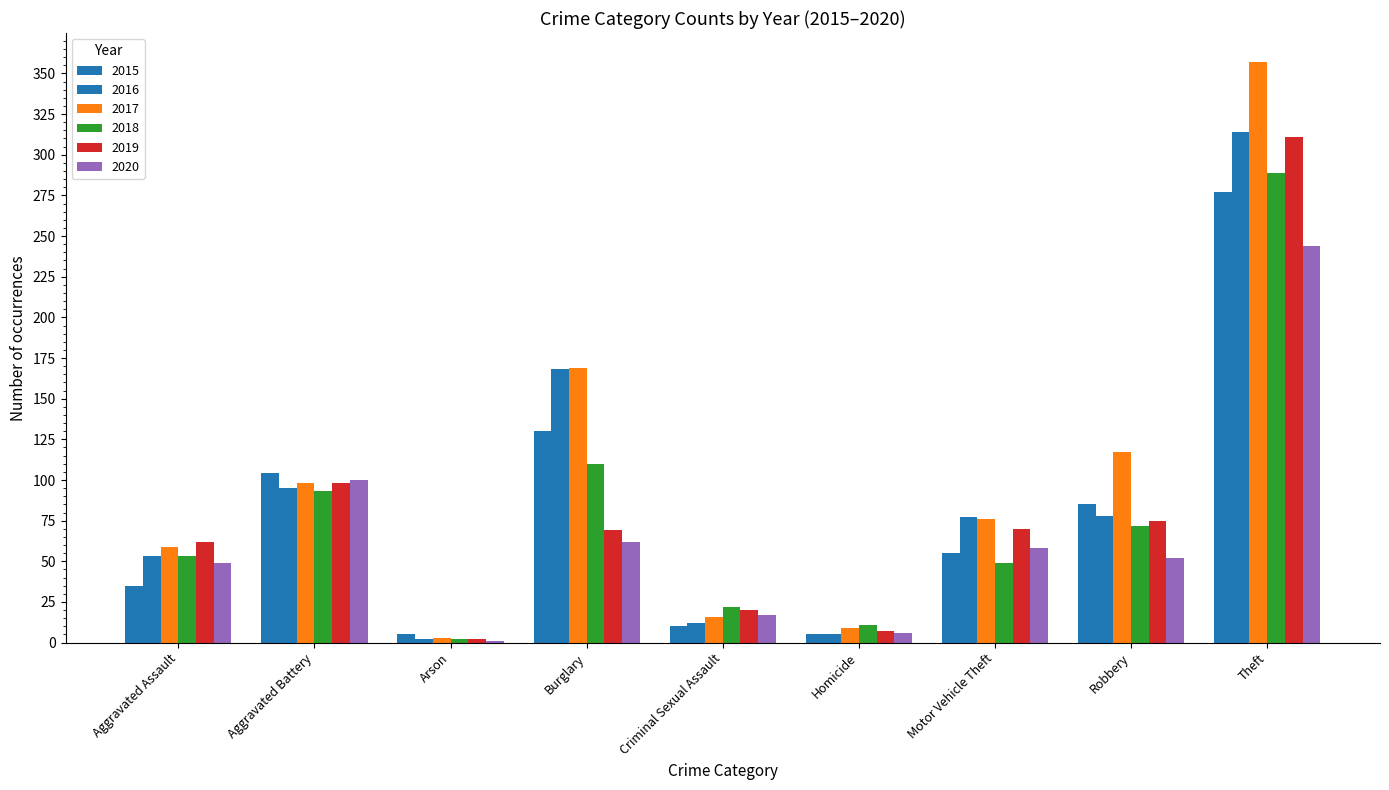

How many distinct data groups are displayed?

6